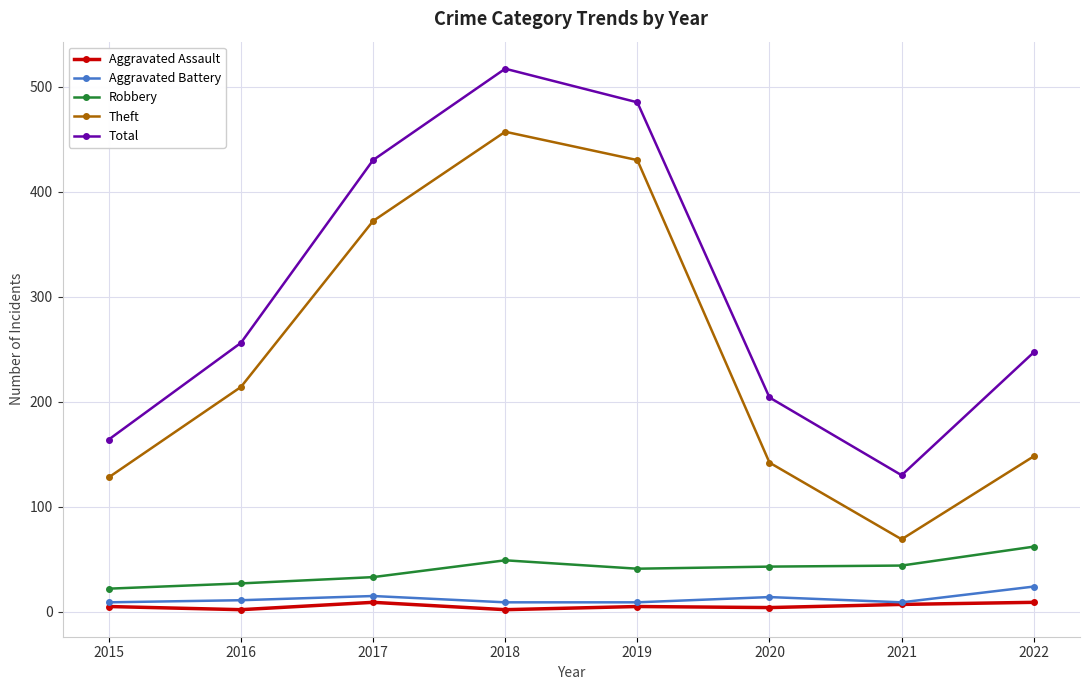

True or false: Theft and Total intersect in this chart.

False